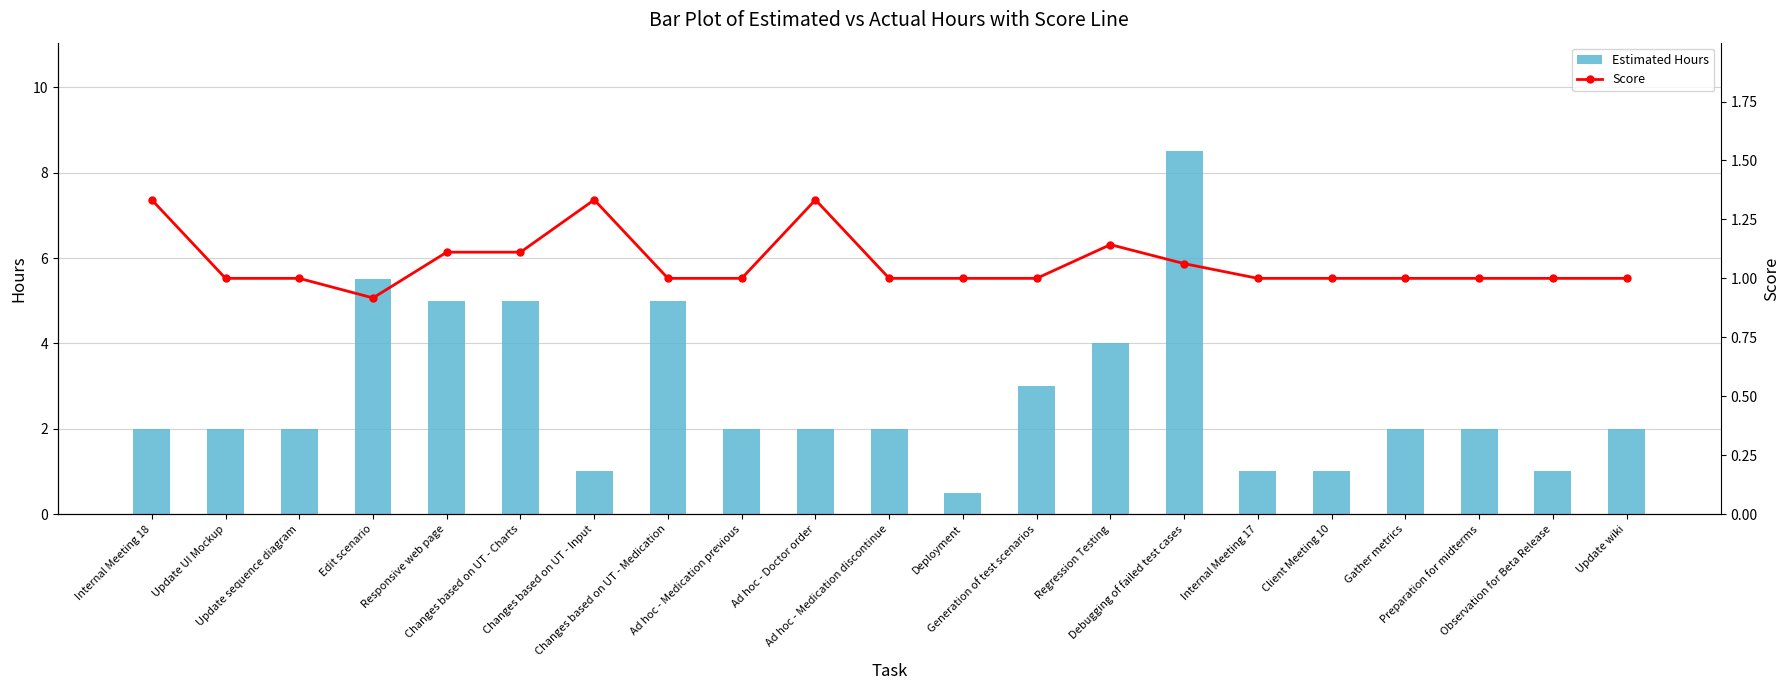

Which category has the highest value in the Score series?

Internal Meeting 18